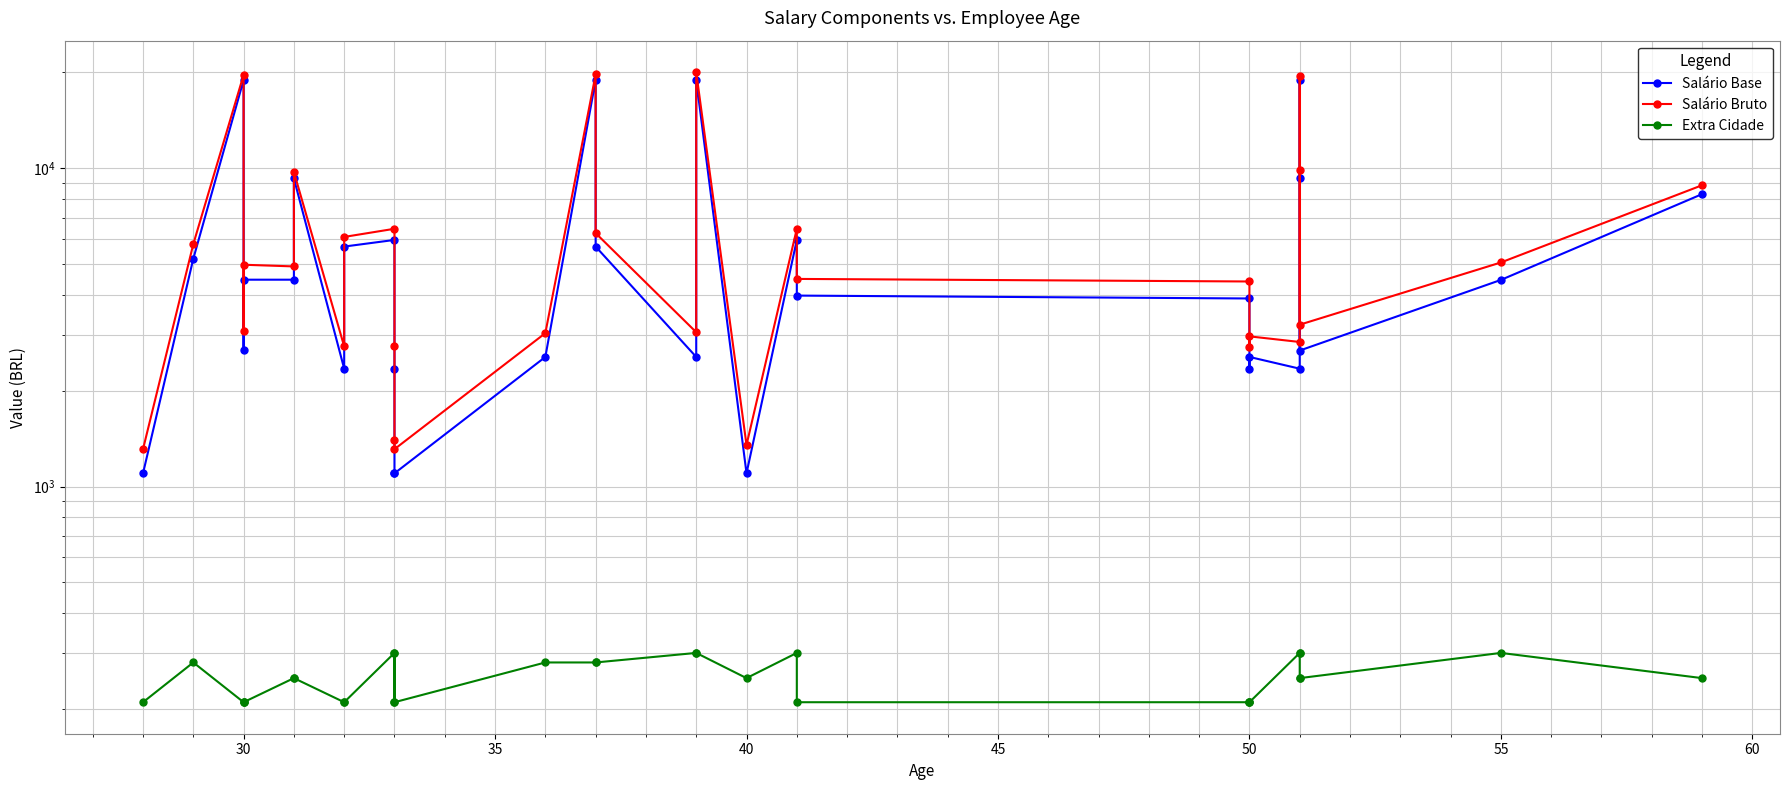

Count the number of data series in this chart.

3